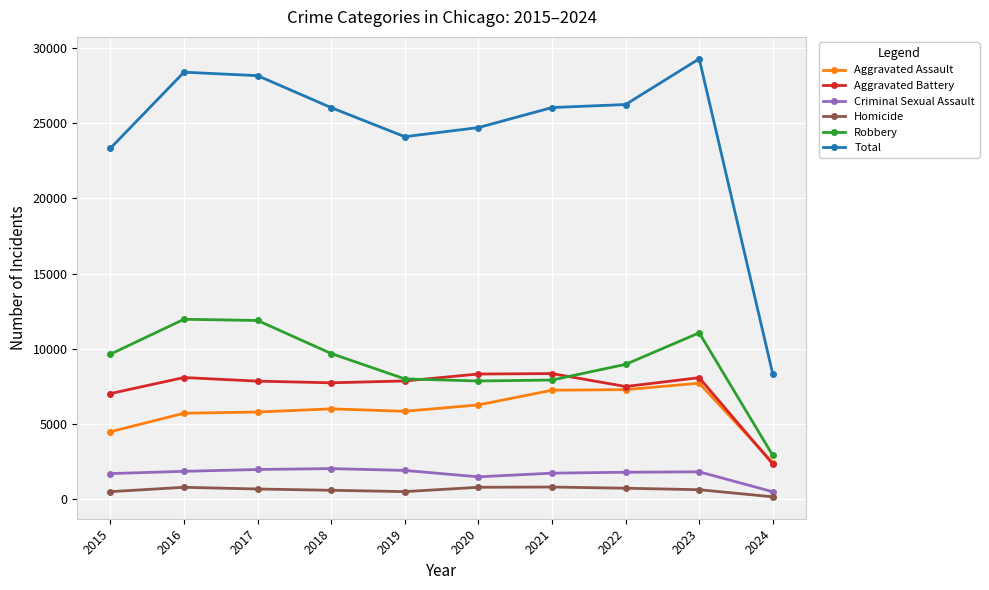

List the series in order of their peak value, lowest first.

Homicide, Criminal Sexual Assault, Aggravated Assault, Aggravated Battery, Robbery, Total